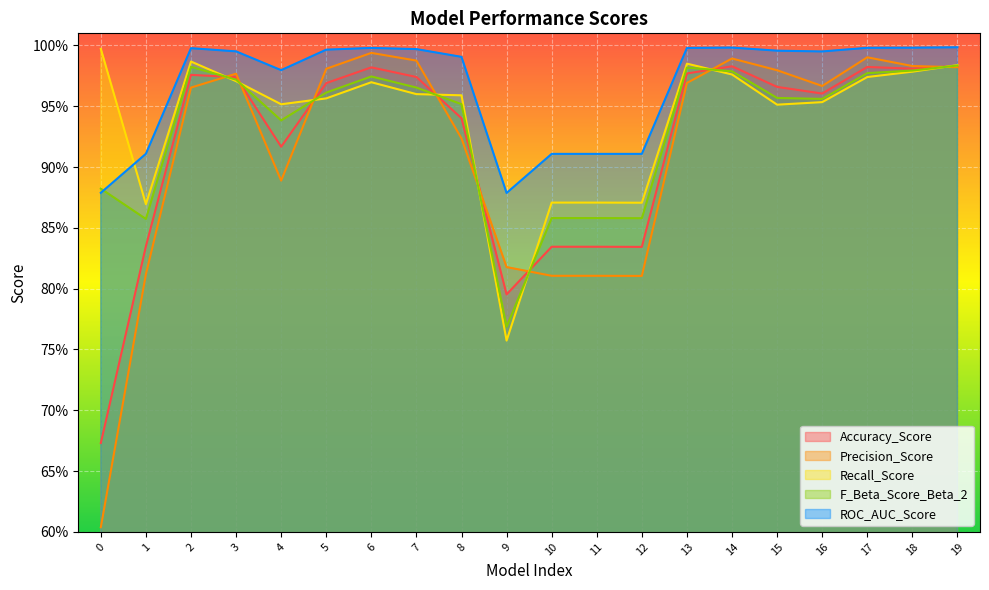

Reading right to left, extract all data points from this chart.

Accuracy_Score: 1.0	1.0	1.0	1.0	1.0	1.0	1.0	0.8	0.8	0.8	0.8	0.9	1.0	1.0	1.0	0.9	1.0	1.0	0.8	0.7
Precision_Score: 1.0	1.0	1.0	1.0	1.0	1.0	1.0	0.8	0.8	0.8	0.8	0.9	1.0	1.0	1.0	0.9	1.0	1.0	0.8	0.6
Recall_Score: 1.0	1.0	1.0	1.0	1.0	1.0	1.0	0.9	0.9	0.9	0.8	1.0	1.0	1.0	1.0	1.0	1.0	1.0	0.9	1.0
F_Beta_Score_Beta_2: 1.0	1.0	1.0	1.0	1.0	1.0	1.0	0.9	0.9	0.9	0.8	1.0	1.0	1.0	1.0	0.9	1.0	1.0	0.9	0.9
ROC_AUC_Score: 1.0	1.0	1.0	1.0	1.0	1.0	1.0	0.9	0.9	0.9	0.9	1.0	1.0	1.0	1.0	1.0	1.0	1.0	0.9	0.9